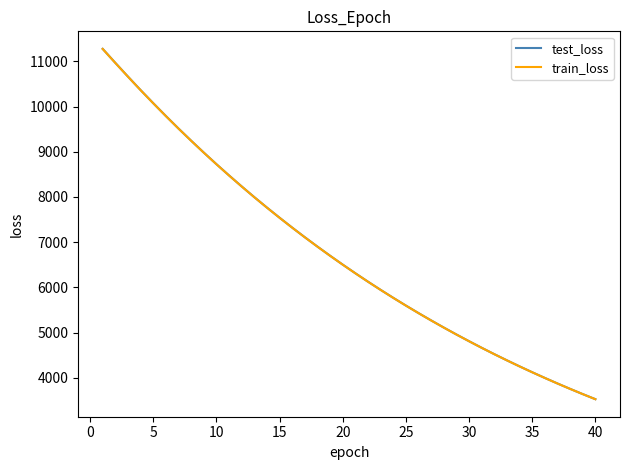

Which series has the largest range (max minus min)?

test_loss